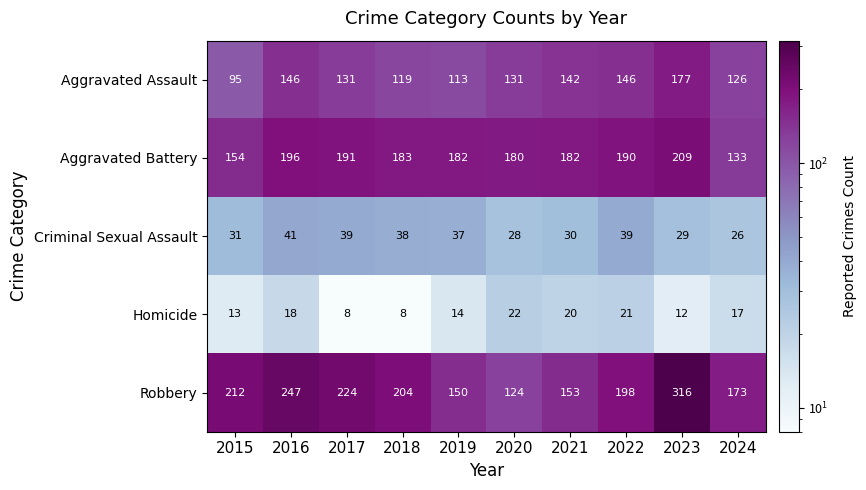

Which series has the largest total across all categories?

Robbery